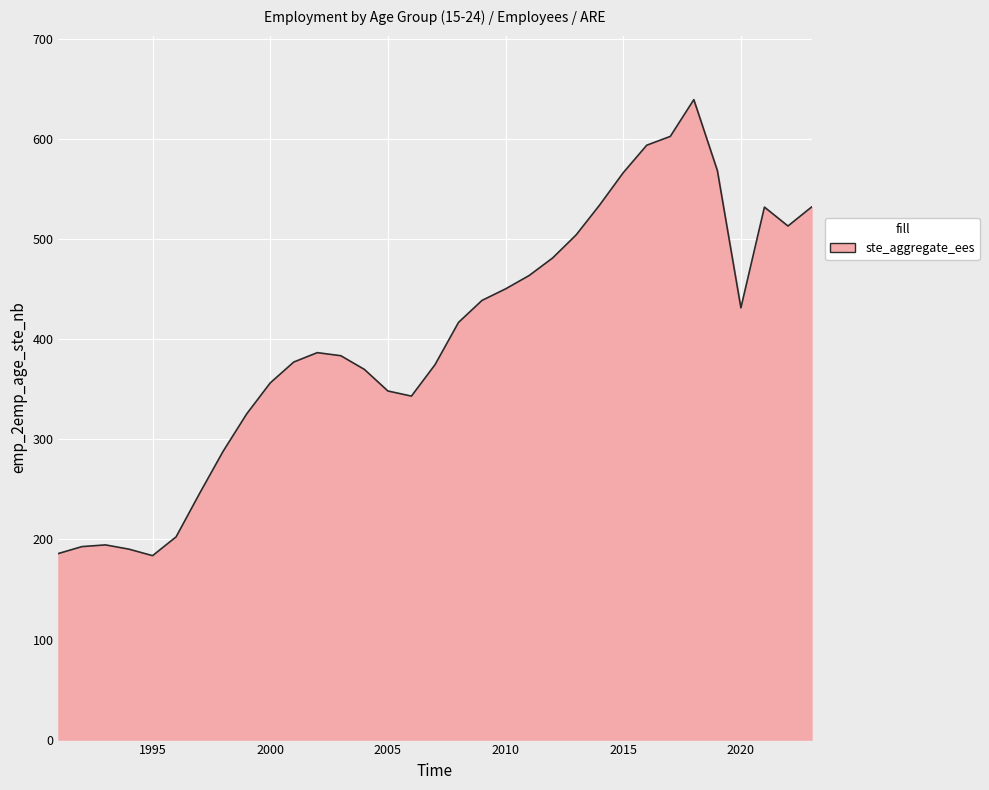

What is the greatest value displayed?

639.5